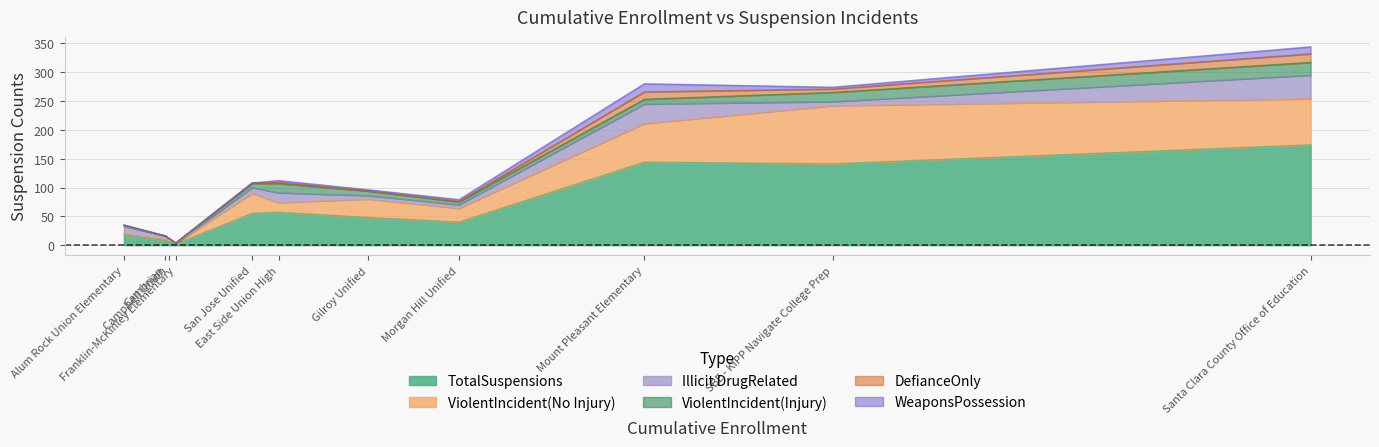

What is the total value across all series at Franklin-McKinley Elementary?

4